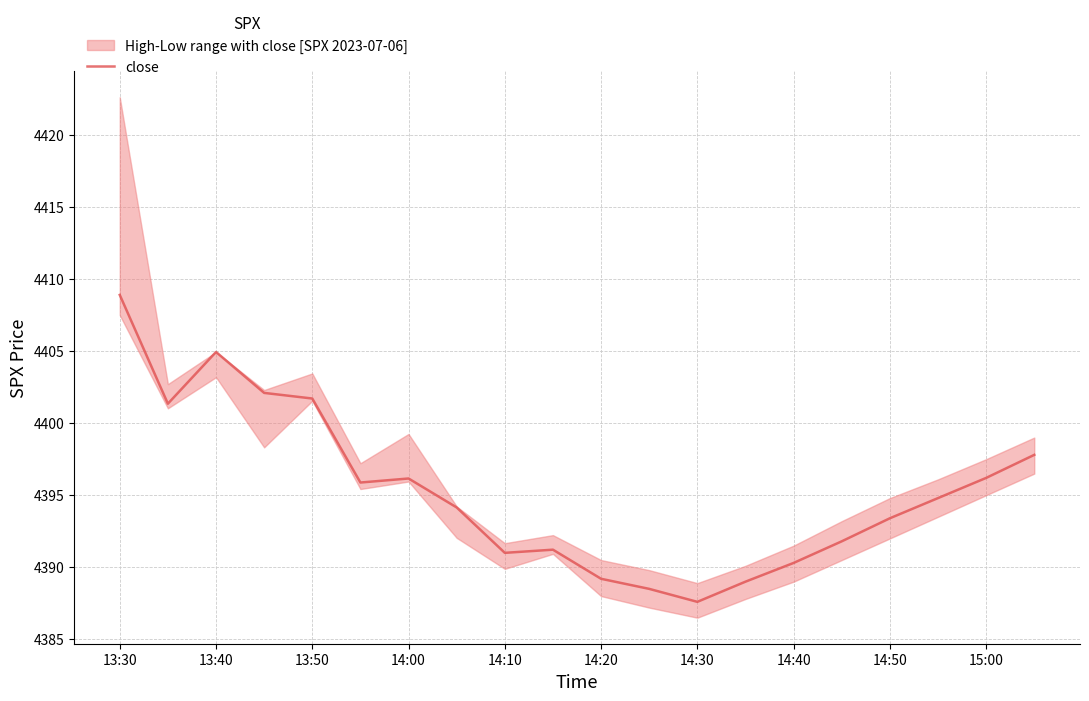

Which category has the highest value in the close series?

13:30